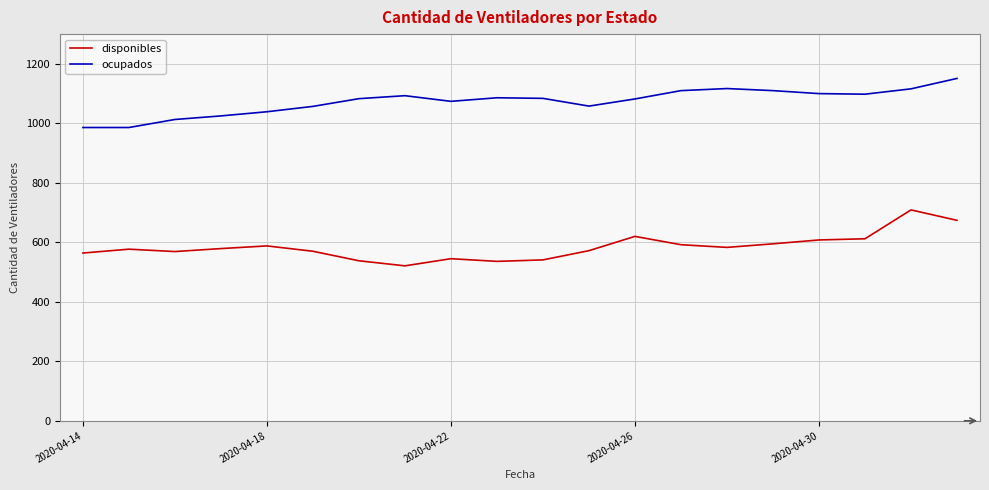

True or false: disponibles and ocupados cross at least once.

False